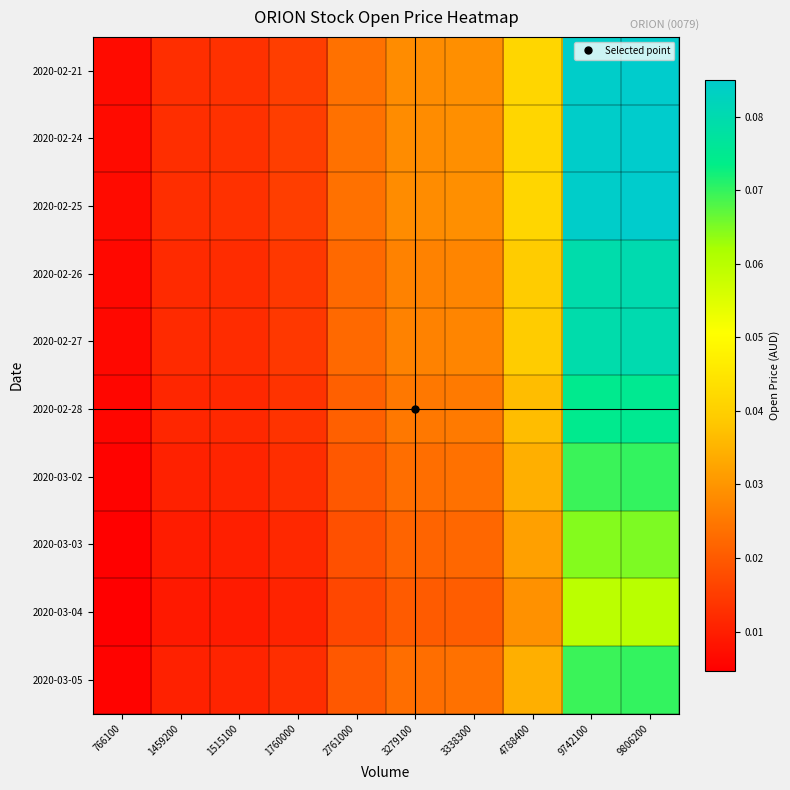

At which category is the sum across all series the highest?

9806200